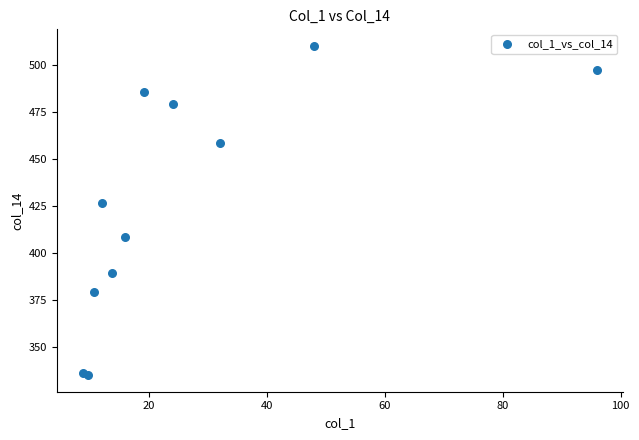

What Y value in the scatter plot is closest to 422?

426.3